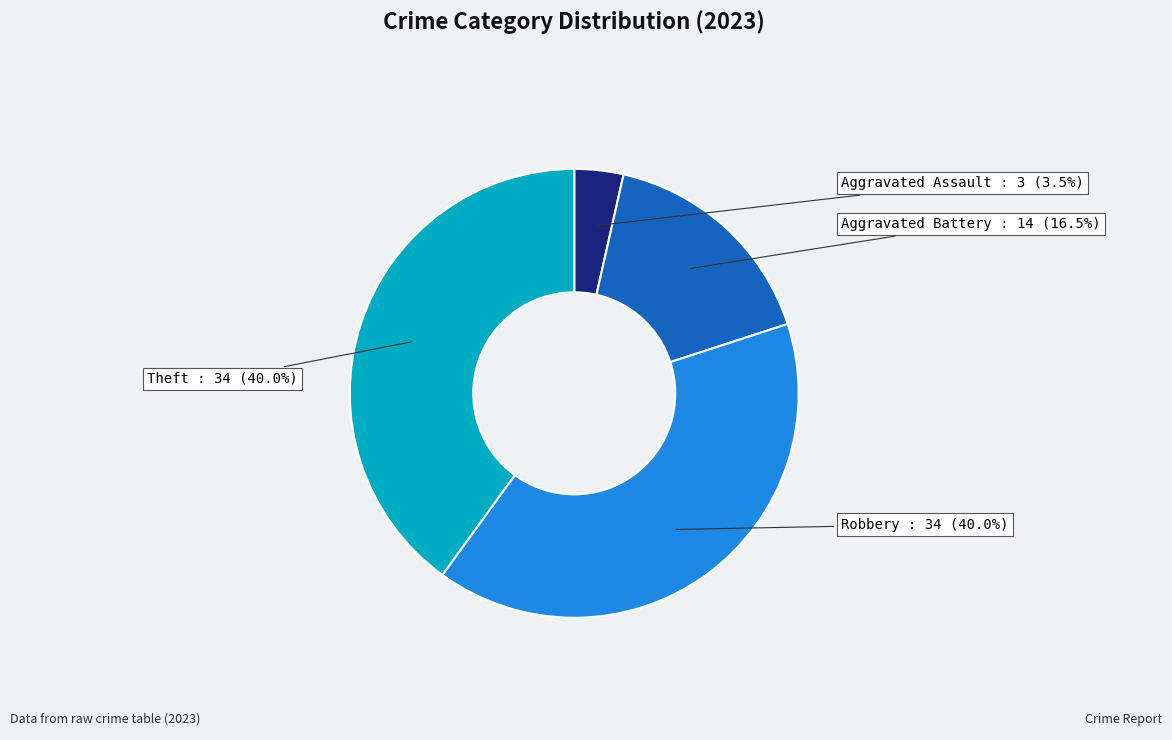

Count the number of slices in the pie.

4